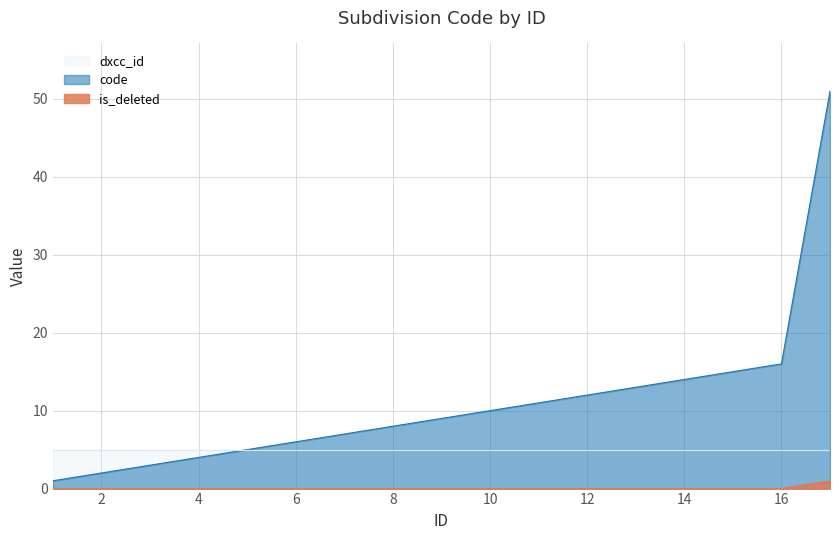

At which label is code closest to 26?

16